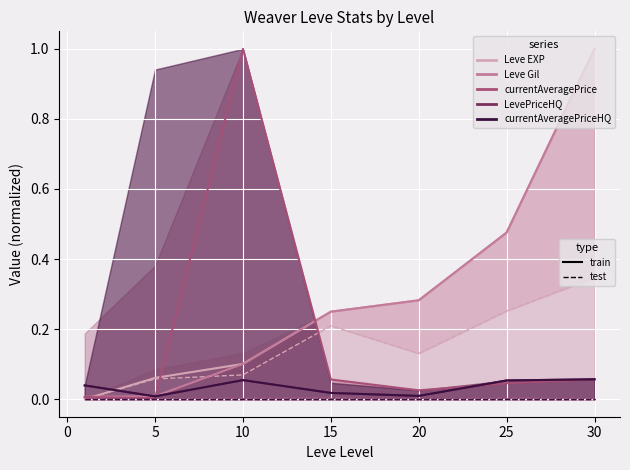

List the labels in order of Leve Gil value, smallest first.

1, 5, 10, 15, 20, 25, 30